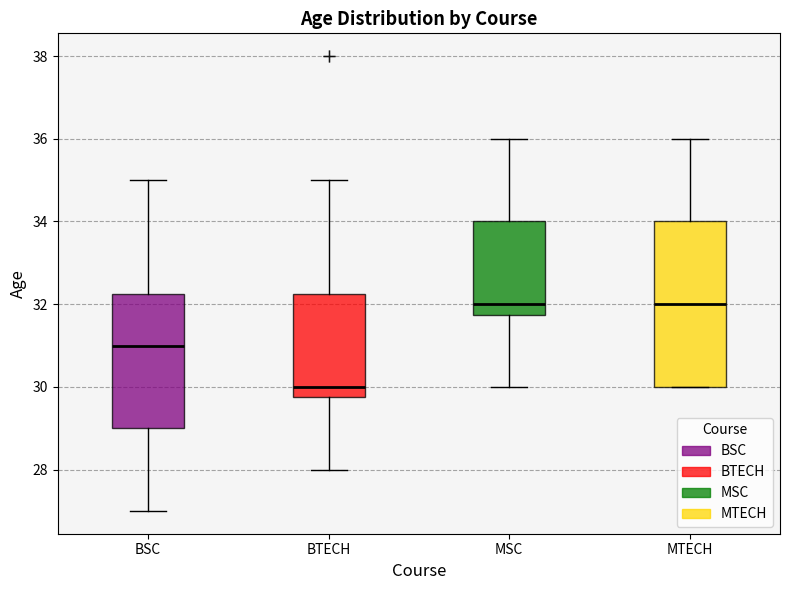

Reading left to right, read every box against the y-axis: the position of its median line, the range the box covers, and the ends of its whiskers. The values are not printed on the chart, so give them approximately, as read against the axis.

BSC: median 31.0, box 29.0 to 32.2, whiskers 27.0 to 35.0
BTECH: median 30.0, box 29.8 to 32.2, whiskers 28.0 to 35.0
MSC: median 32.0, box 31.8 to 34.0, whiskers 30.0 to 36.0
MTECH: median 32.0, box 30.0 to 34.0, whiskers 30.0 to 36.0